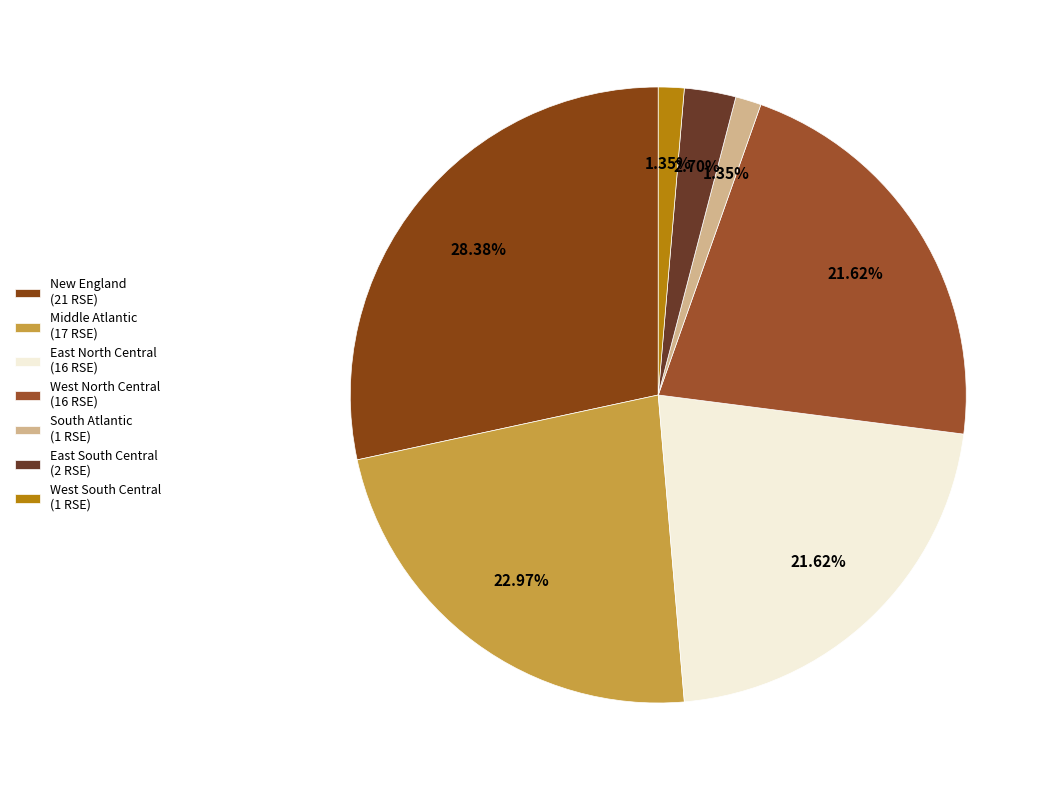

Which category has the biggest portion of the pie?

New England